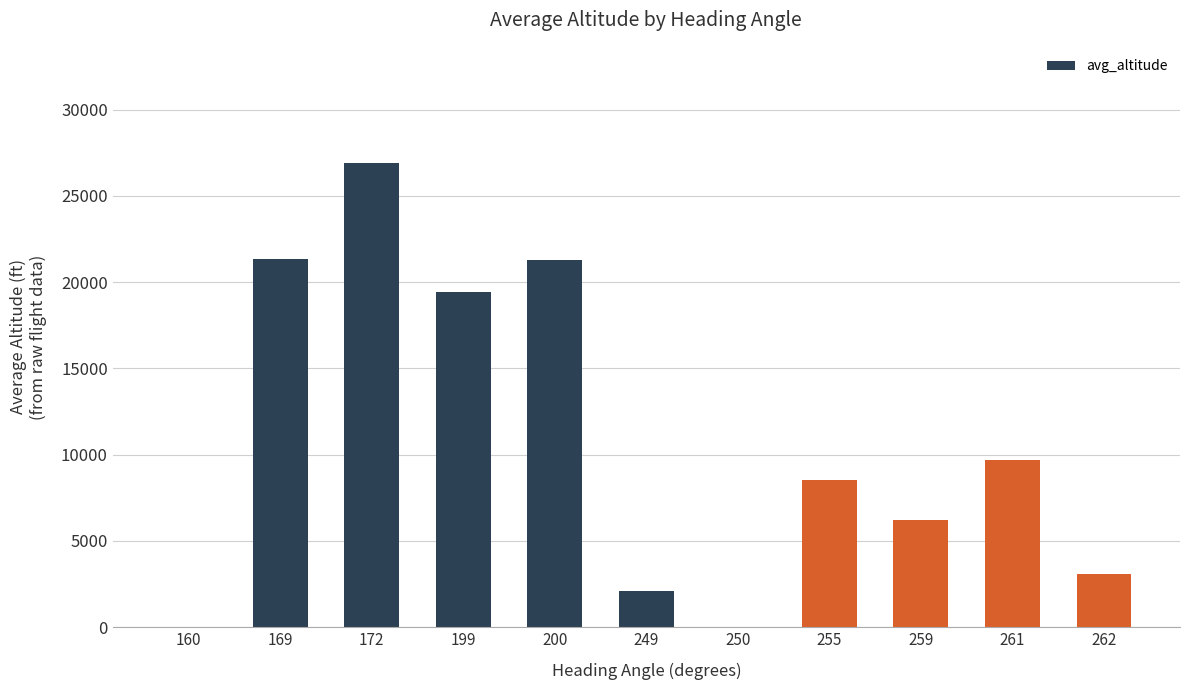

Are the bars horizontal?

No